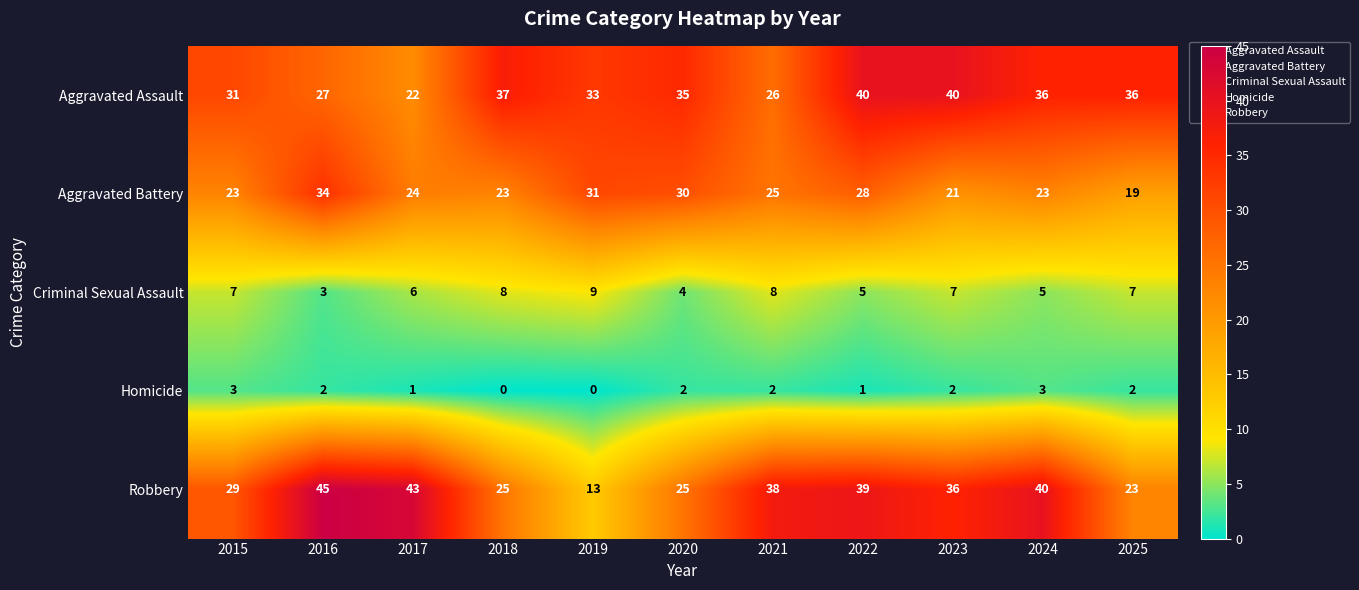

How many categories are shown in the chart?

11